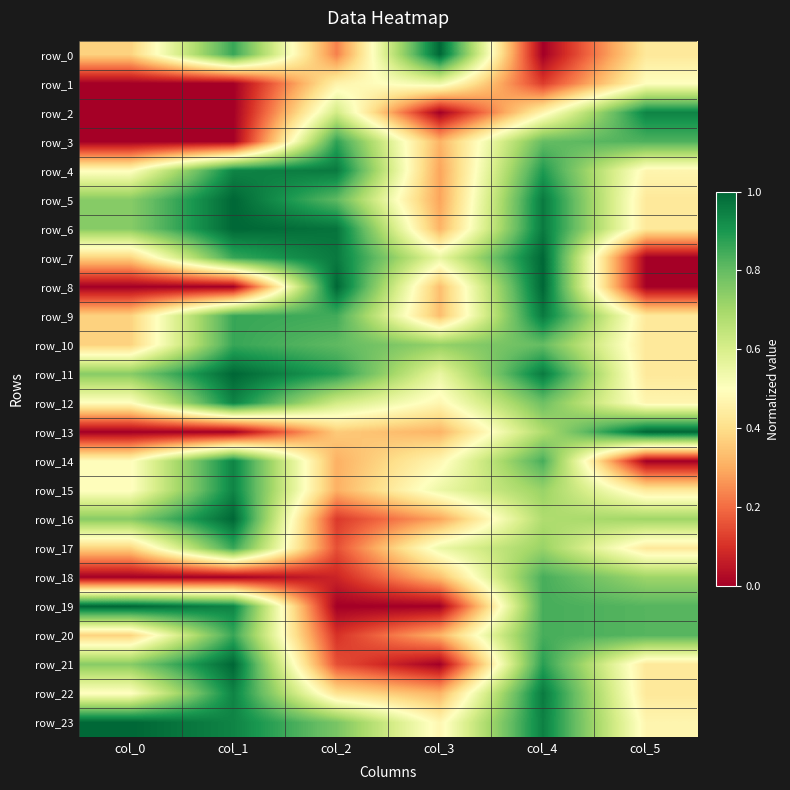

Which series has the widest spread of values?

row_0